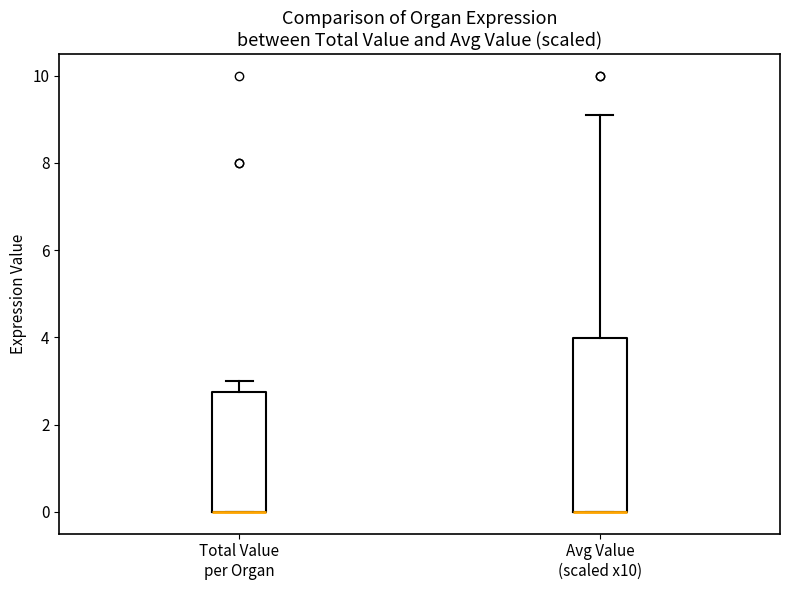

Comparing the boxes themselves (not the whiskers), which one is the tallest?

Avg Value (scaled x10)